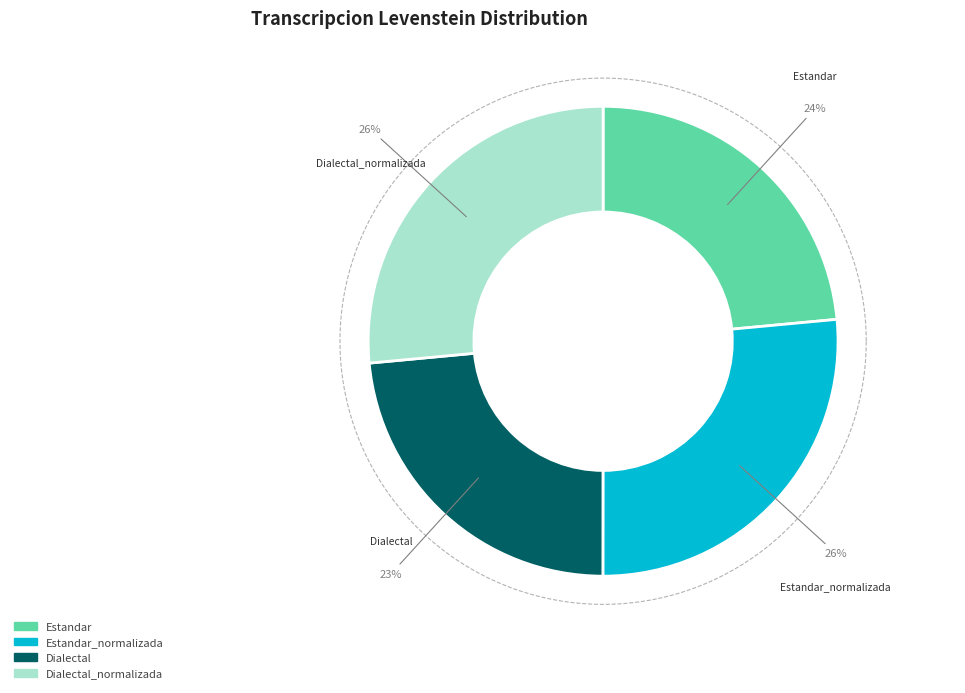

To the nearest percent, what percentage of the pie is Estandar_normalizada?

26%